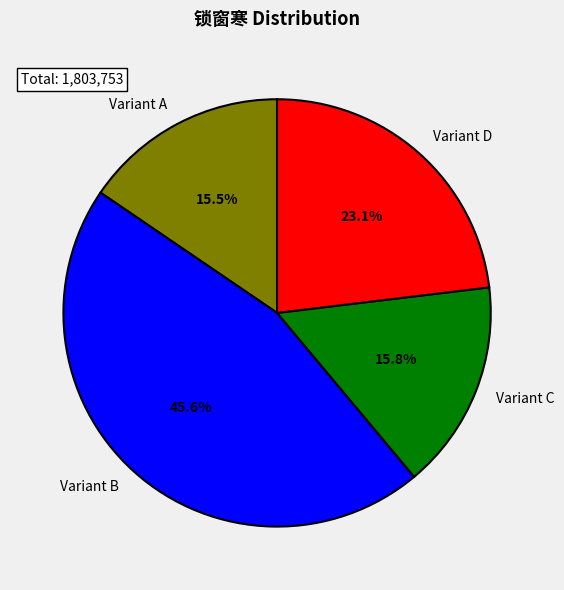

Which slice is the largest?

Variant B